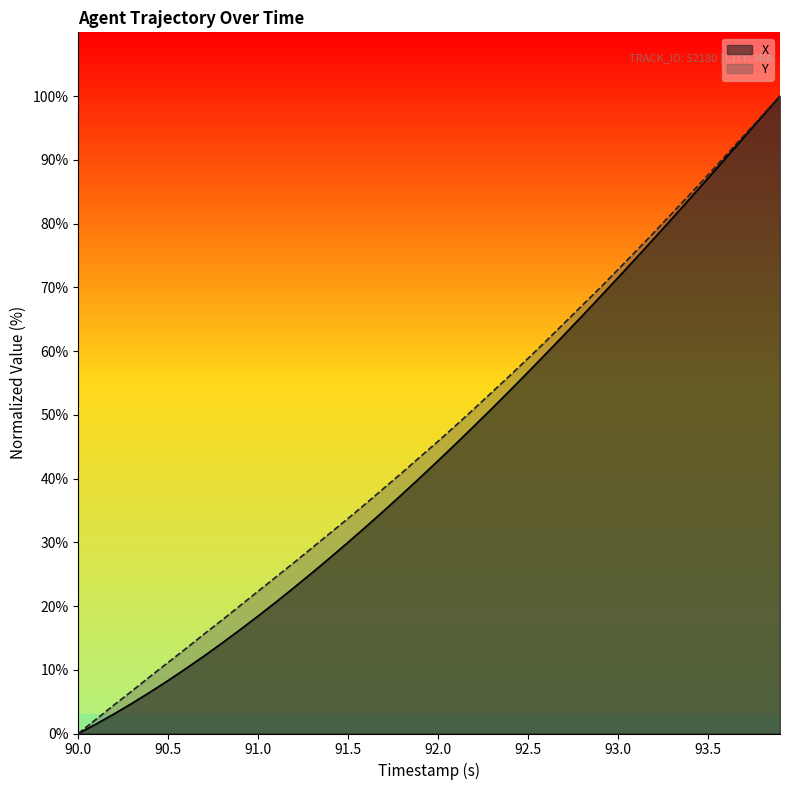

What is the value of the X point at the 6th from the left?

8.3